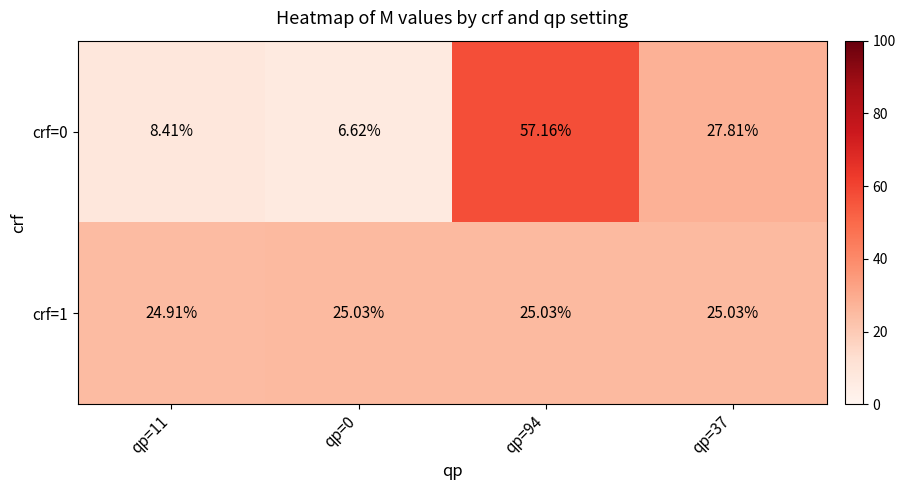

Is the value of crf=0 at qp=0 greater than the value of crf=1 at qp=0?

No